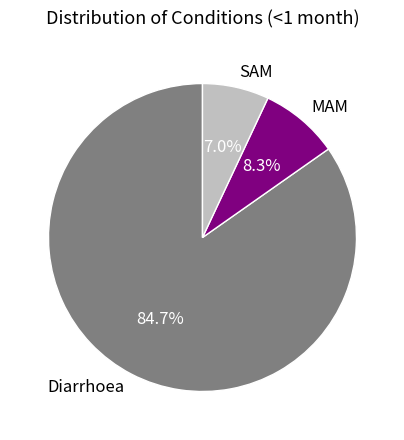

What percentage is the Diarrhoea slice, to the nearest percent?

85%